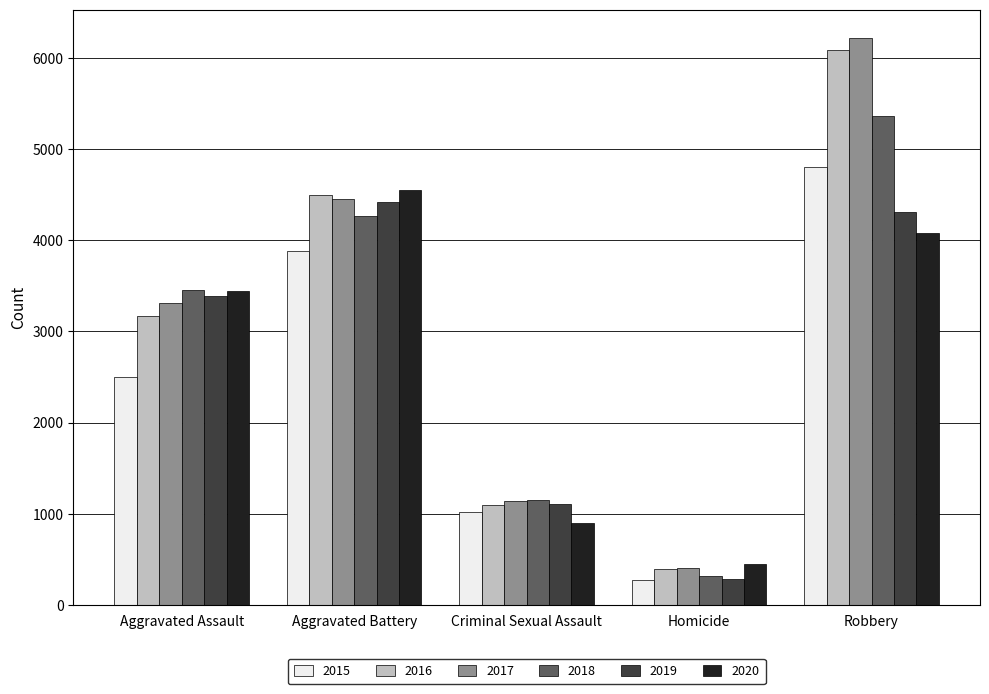

Which series has the largest range (max minus min)?

2017